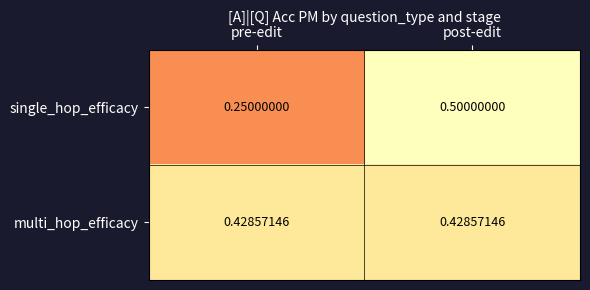

Which series has the widest spread of values?

single_hop_efficacy